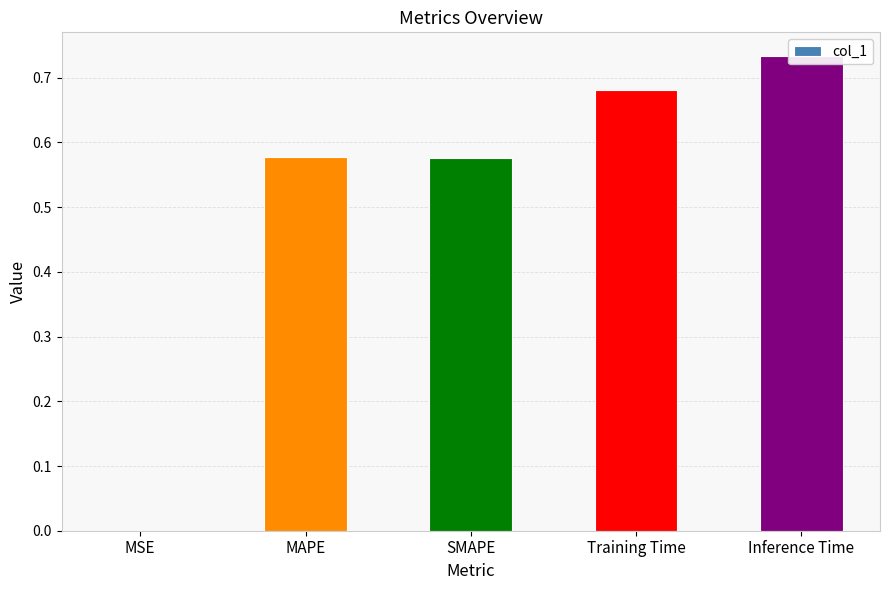

What is the difference between the second highest and second lowest values?

0.1